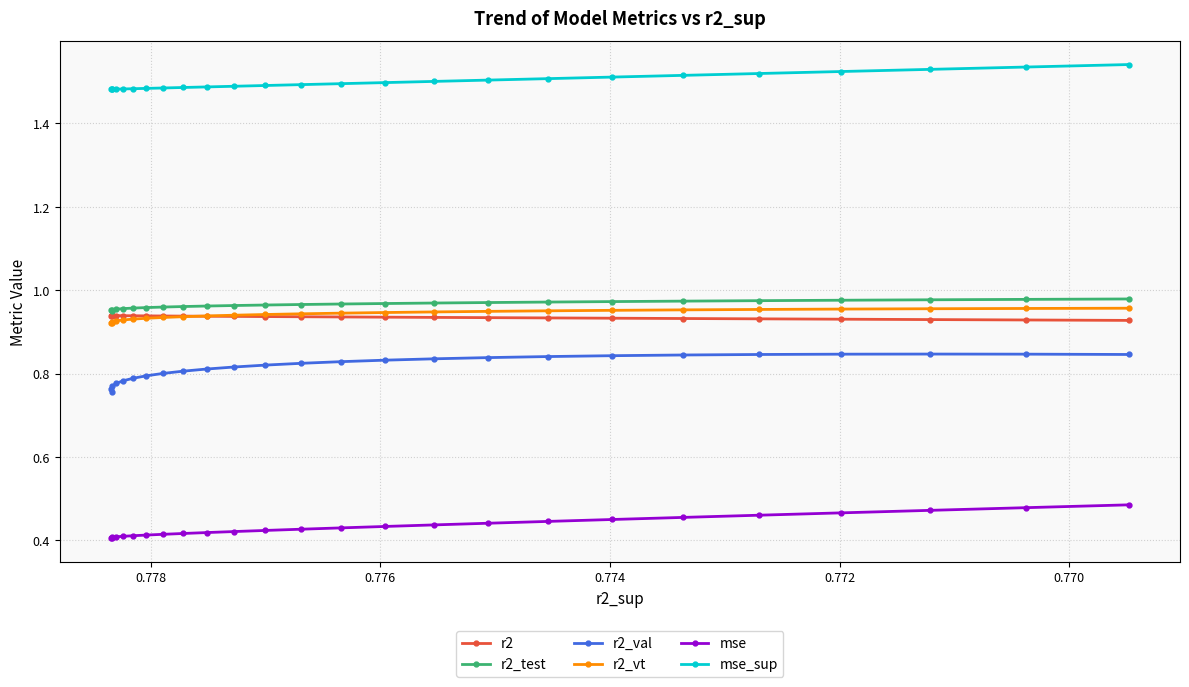

What is the value of the r2_val point at the 23rd from the left?

0.8